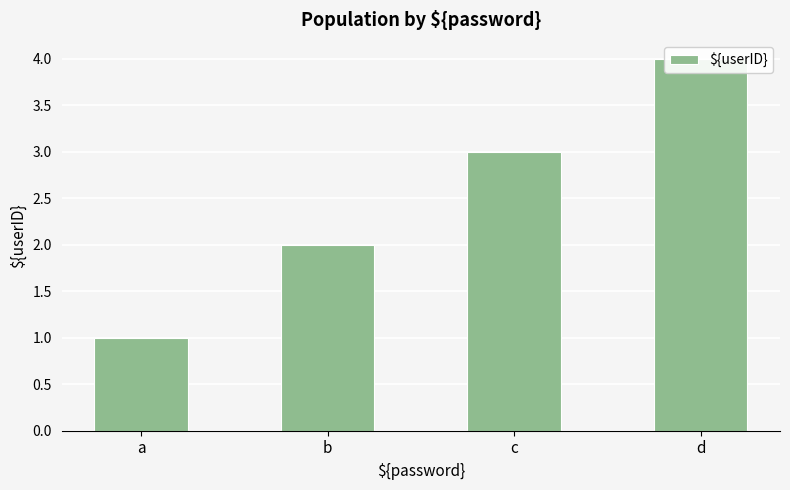

True or false: the data shows 2 at d.

False